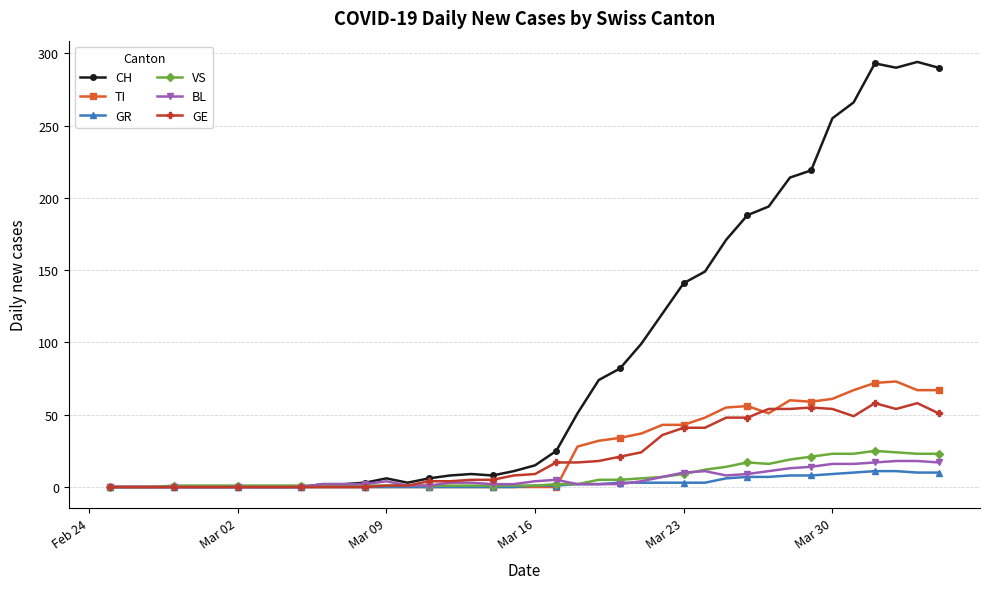

Which series has the widest spread of values?

CH